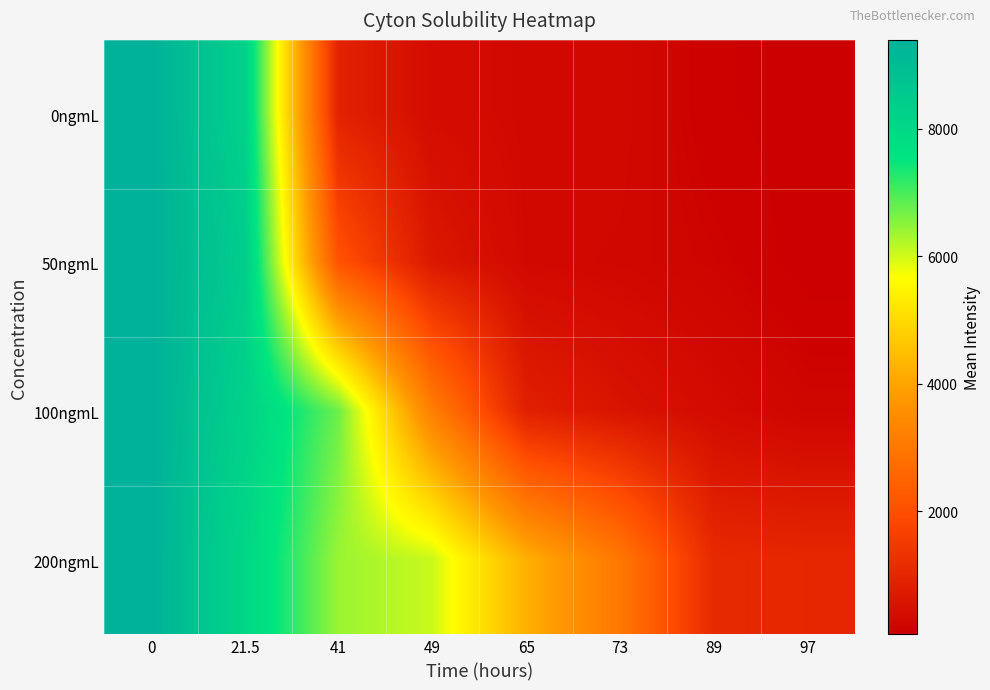

Which series changed the most between 73 and 97?

200ngmL